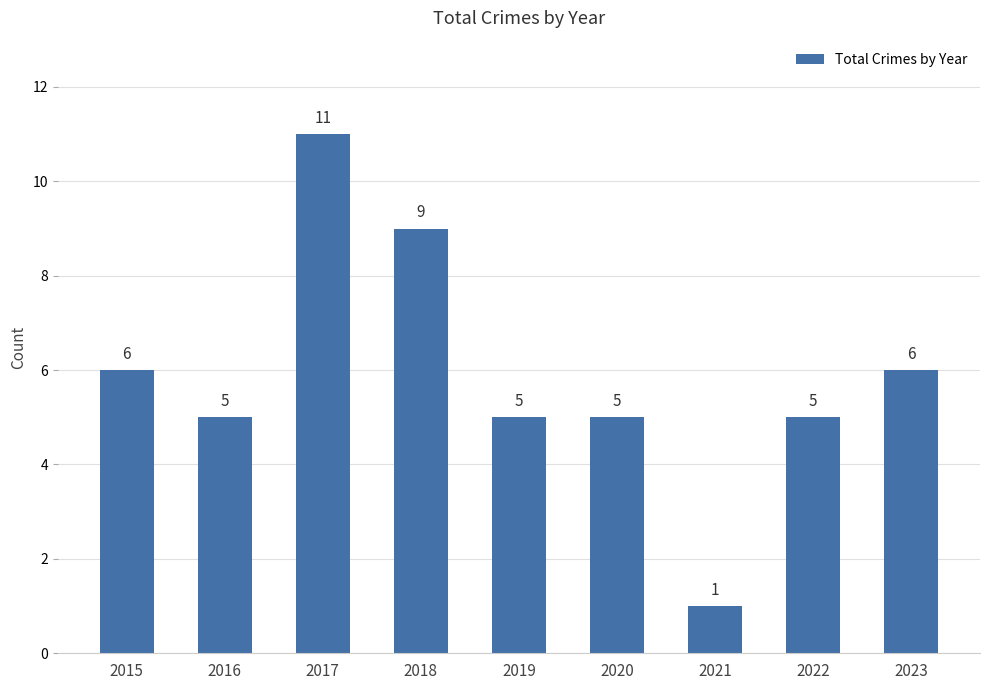

The chart shows a value of 5 at 2016. True or false?

True